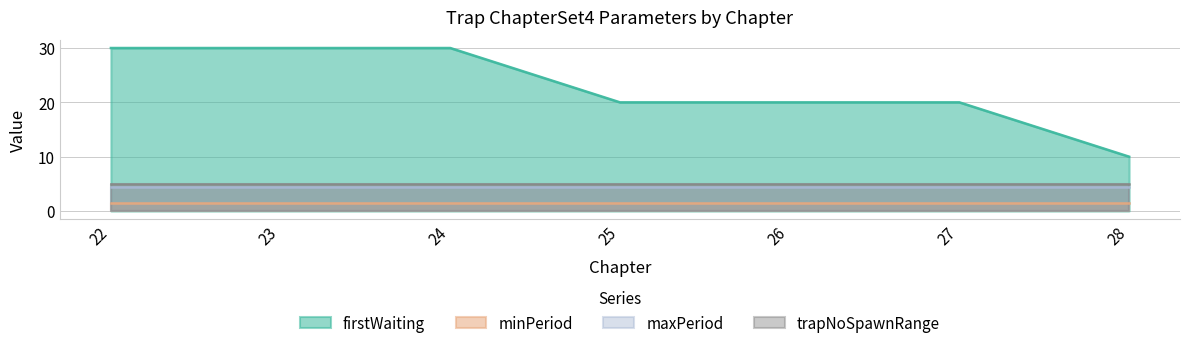

How many data points in firstWaiting|Float are less than 20?

1